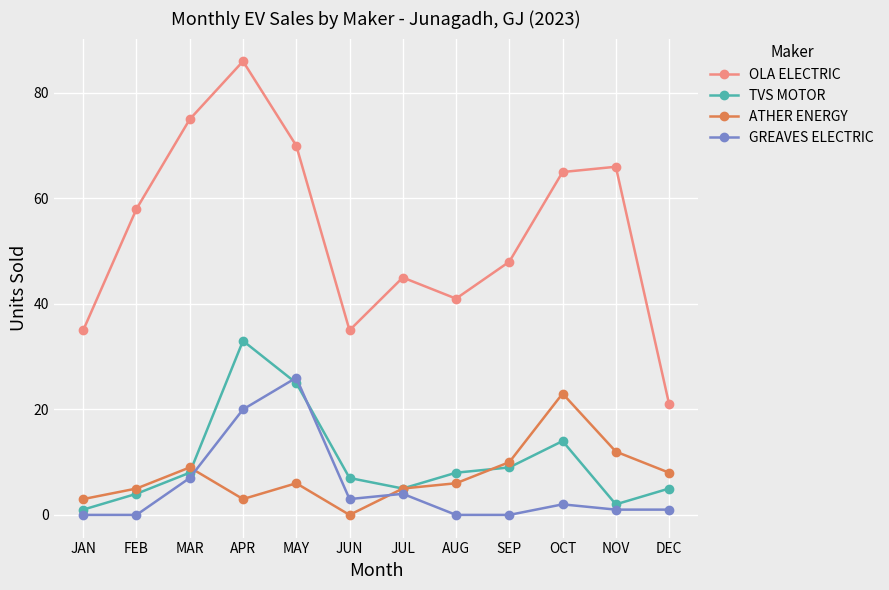

Which series has the largest range (max minus min)?

OLA ELECTRIC